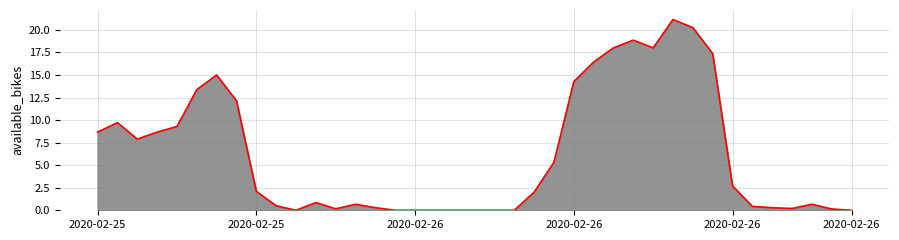

What is the average value?

6.3